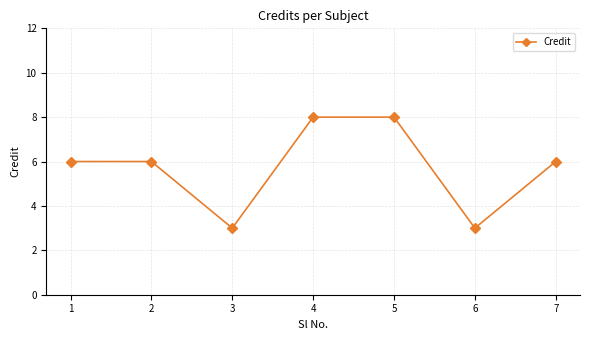

Reading left to right, list all the values displayed in this chart.

6	6	3	8	8	3	6